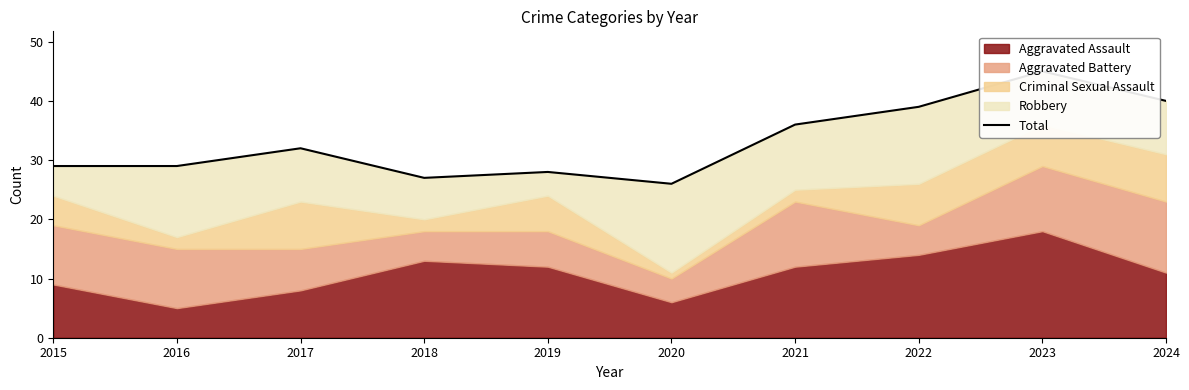

Where is the data nearest to the value 35?

2021